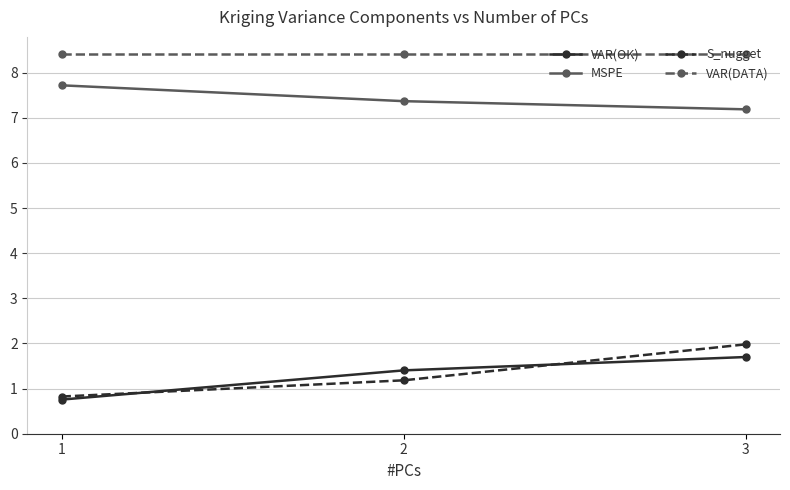

What is the difference between the maximum and minimum values in the VAR(OK) series?

0.9